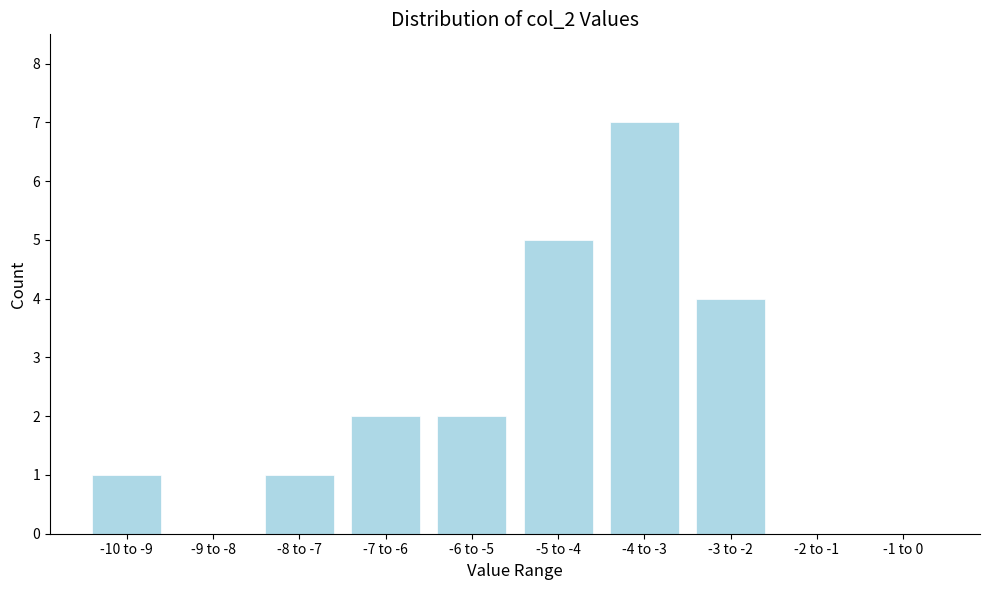

Reading left to right, what are all the values shown in this chart?

-10 to -9=1	-9 to -8=0	-8 to -7=1	-7 to -6=2	-6 to -5=2	-5 to -4=5	-4 to -3=7	-3 to -2=4	-2 to -1=0	-1 to 0=0